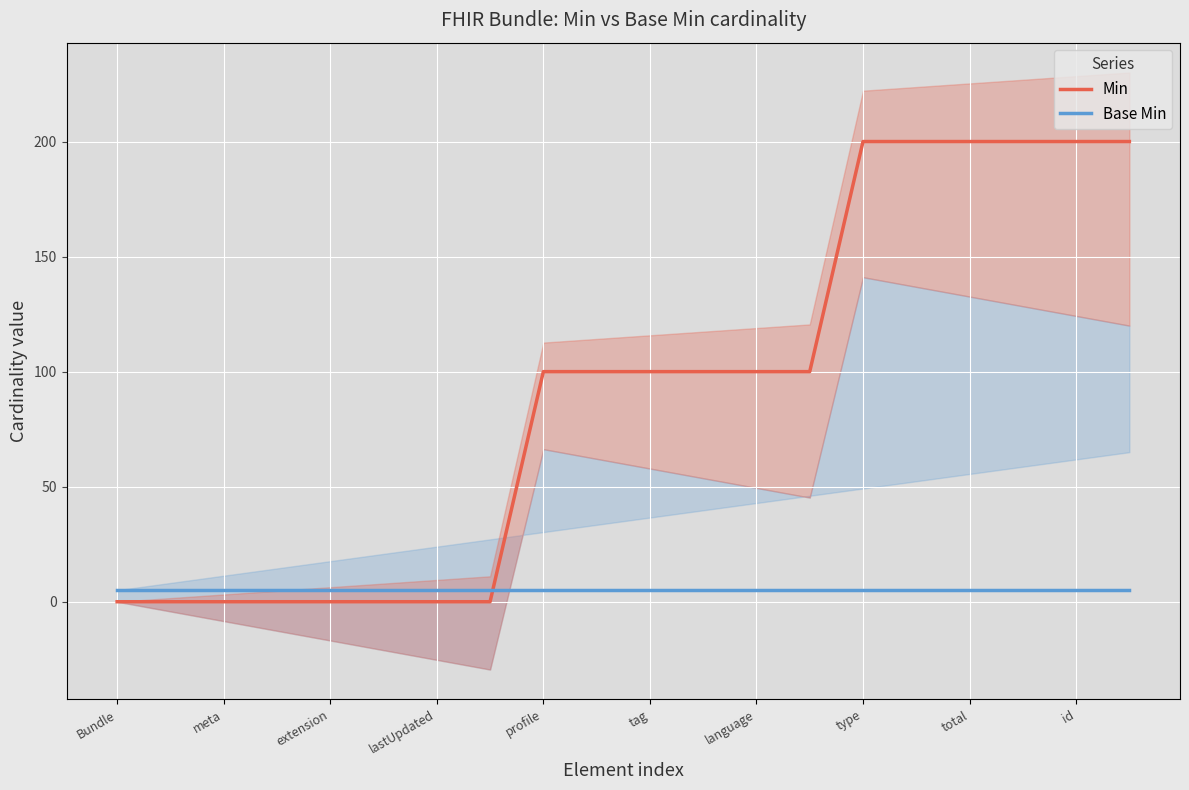

True or false: Min has more than 1 points higher than both neighbors.

False